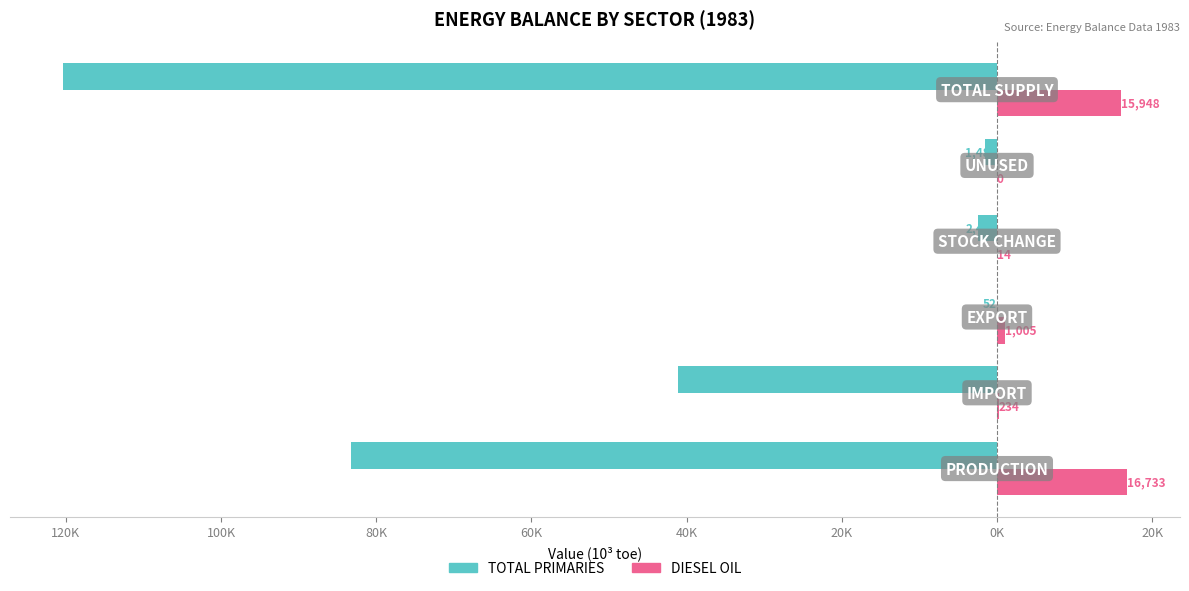

What are all the series names shown in the legend?

TOTAL PRIMARIES, DIESEL OIL